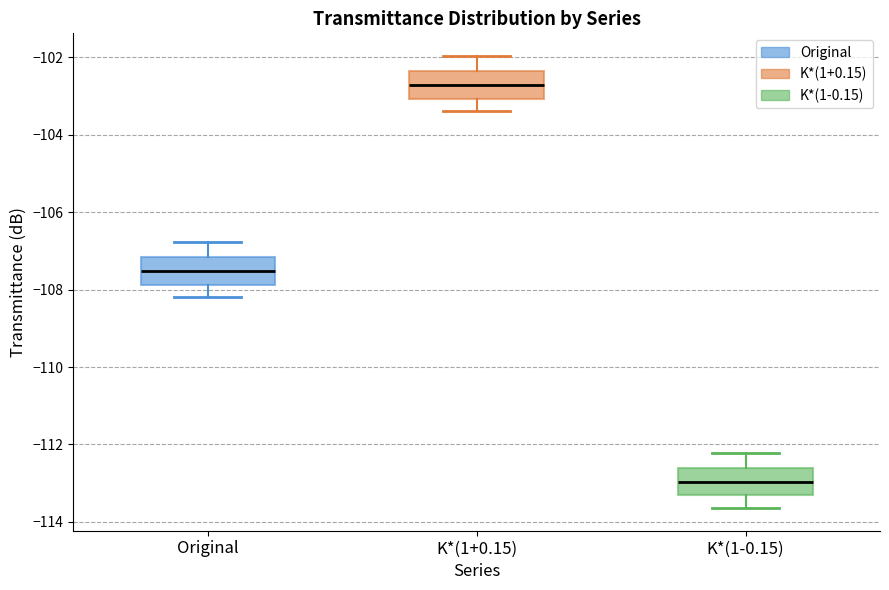

Where does the lower whisker of the box for K*(1-0.15) end on the y-axis? The values are not printed on the chart, so give them approximately, as read against the axis.

-113.6